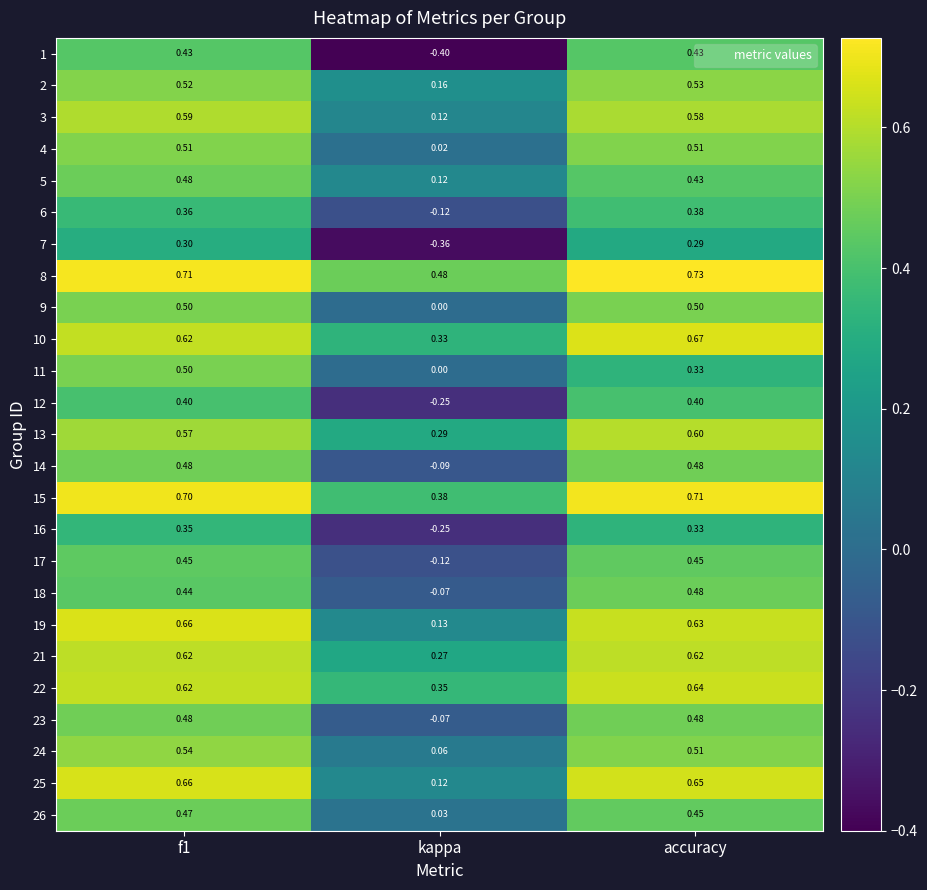

Which series has the largest total across all categories?

8